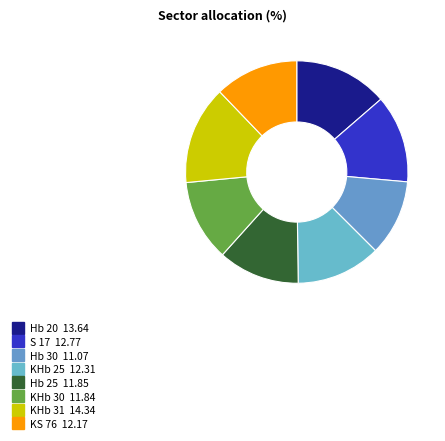

To the nearest percent, what is the average slice percentage?

12%